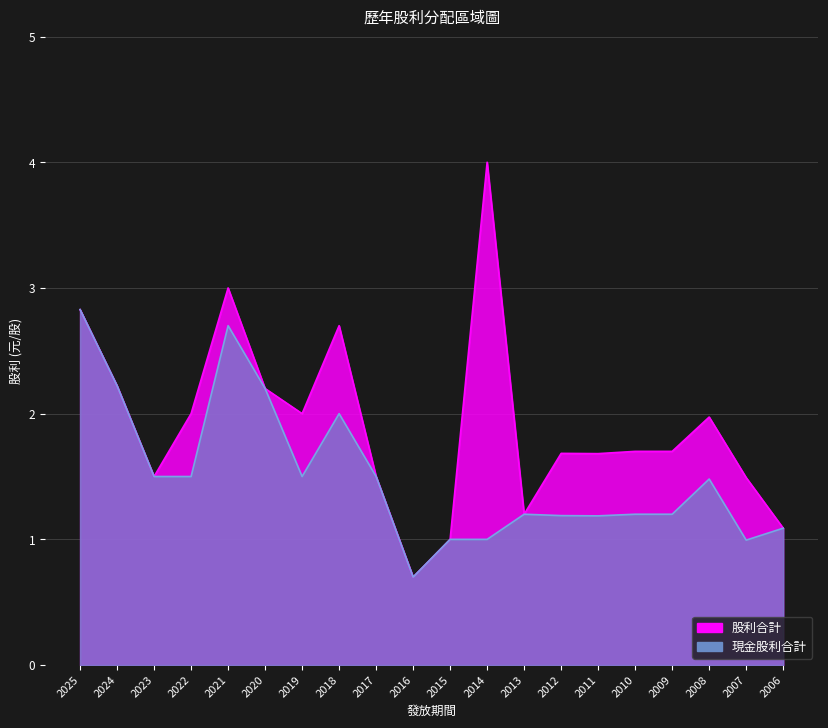

Which series has the largest total across all categories?

股利合計